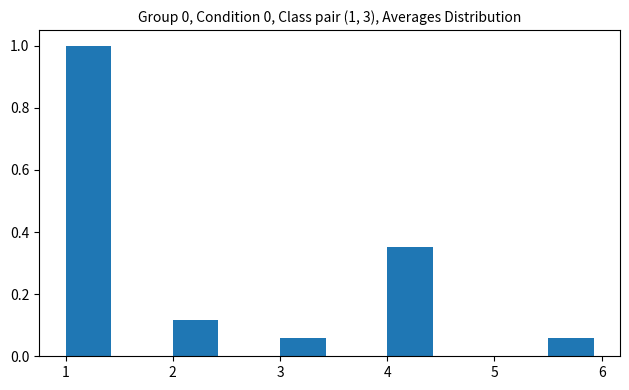

Which range on the x-axis has the tallest bar?

1.0 to 1.5